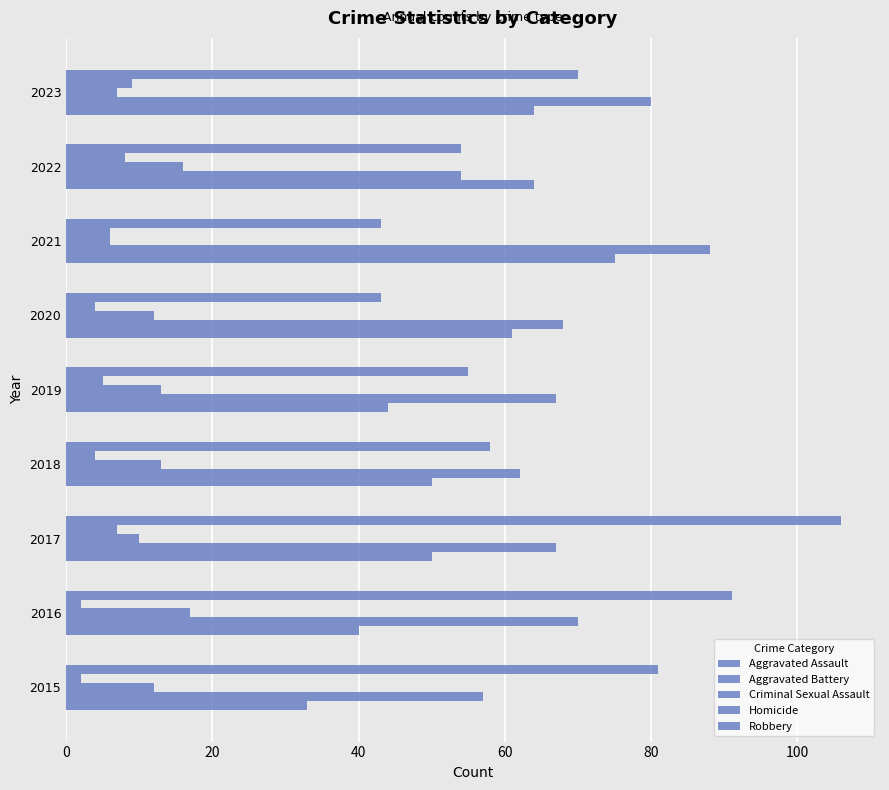

How many distinct data groups are displayed?

5